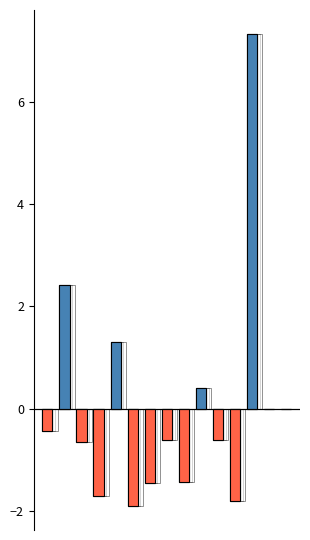

The value at 11-25 is -1.1. True or false?

False